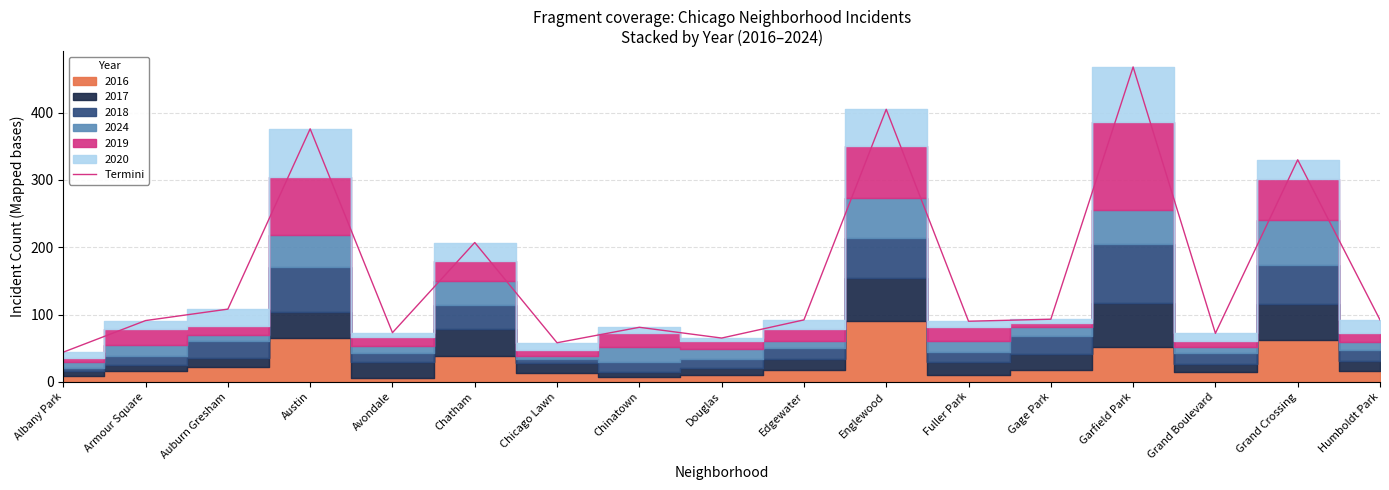

How many points are lower than both their immediate neighbors (excluding endpoints)?

5